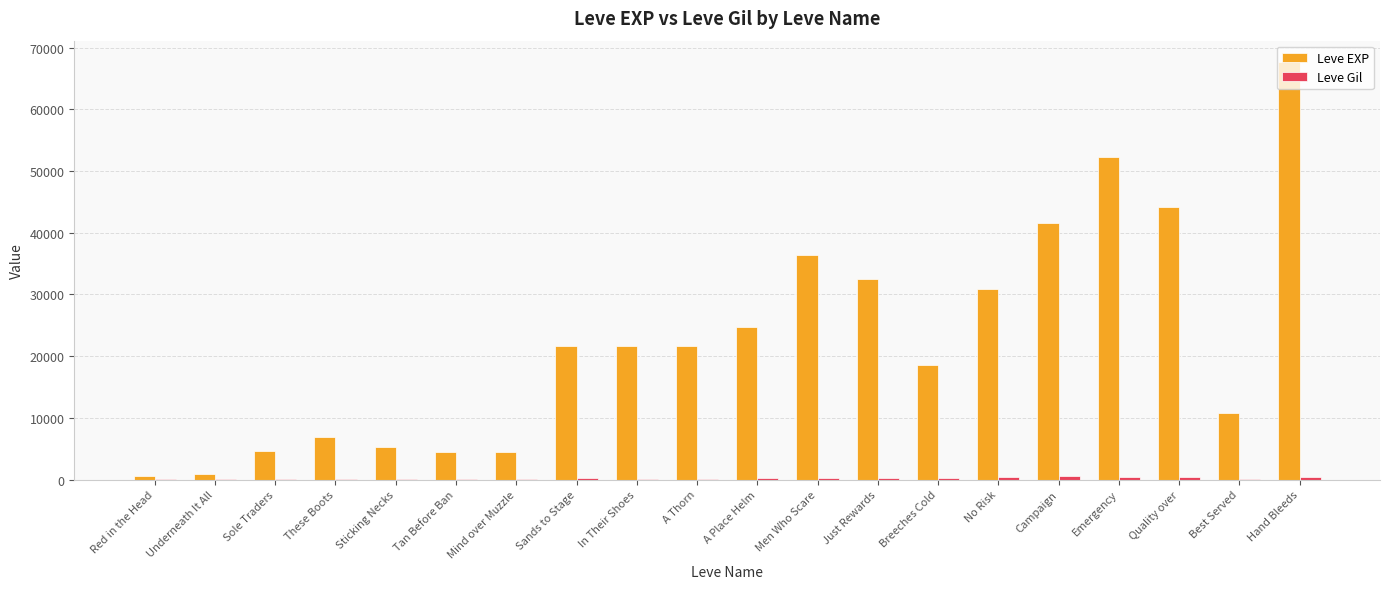

How many series are shown in this chart?

2